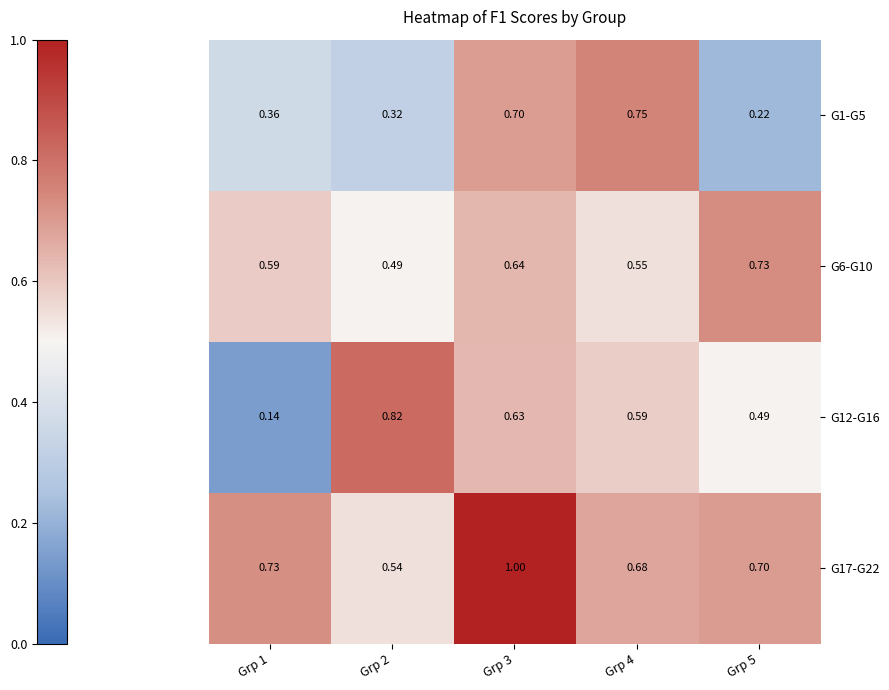

Is the value of G6-G10 at Grp 4 greater than the value of G17-G22 at Grp 3?

No